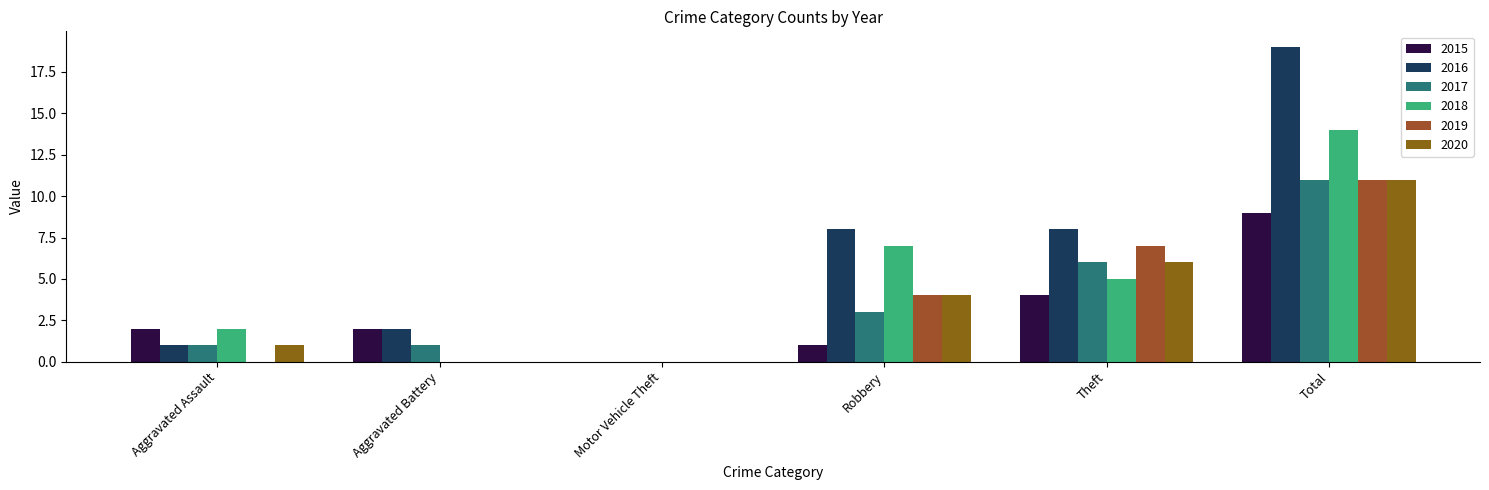

What is the value of the 2016 bar at the 2nd from the left?

2